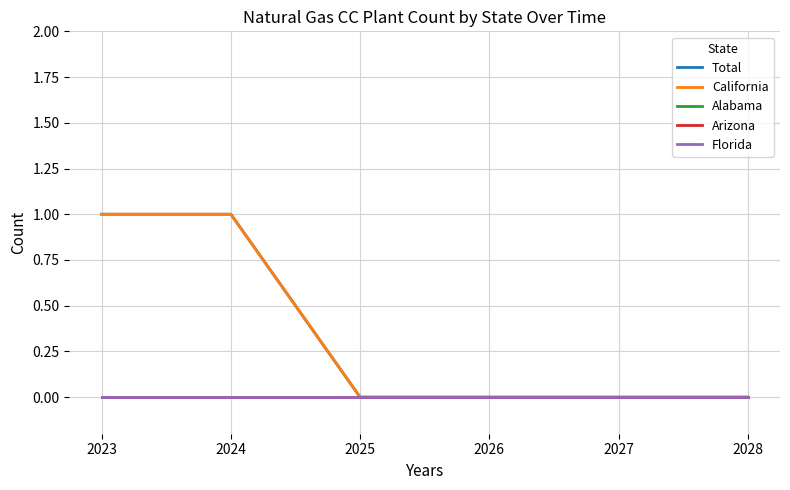

Rank the series at 2026 from highest to lowest value.

Total, California, Alabama, Arizona, Florida